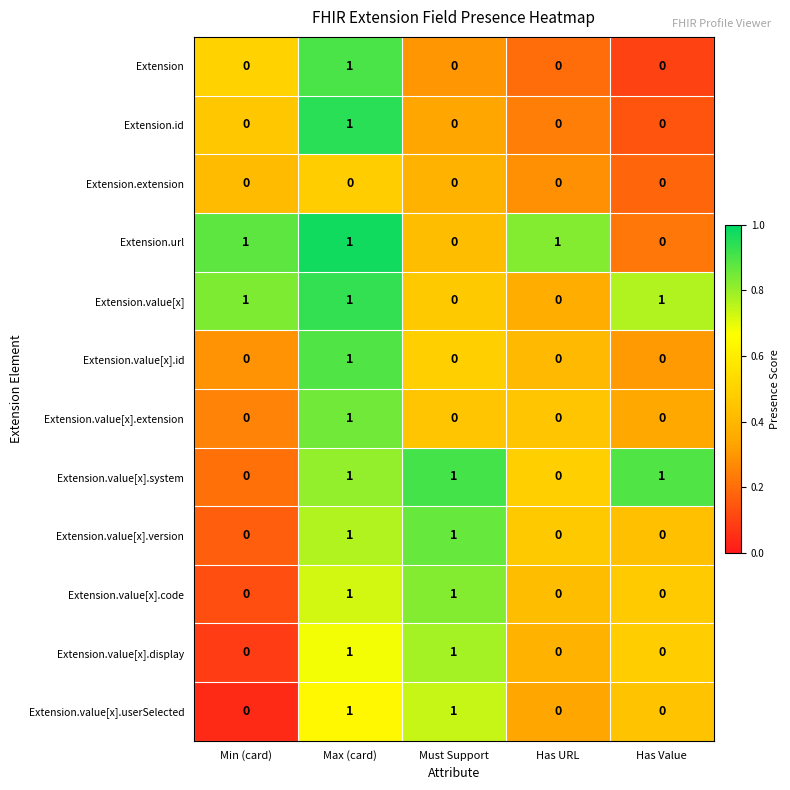

Between Min (card) and Has URL, which series saw the biggest shift?

Extension.value[x]